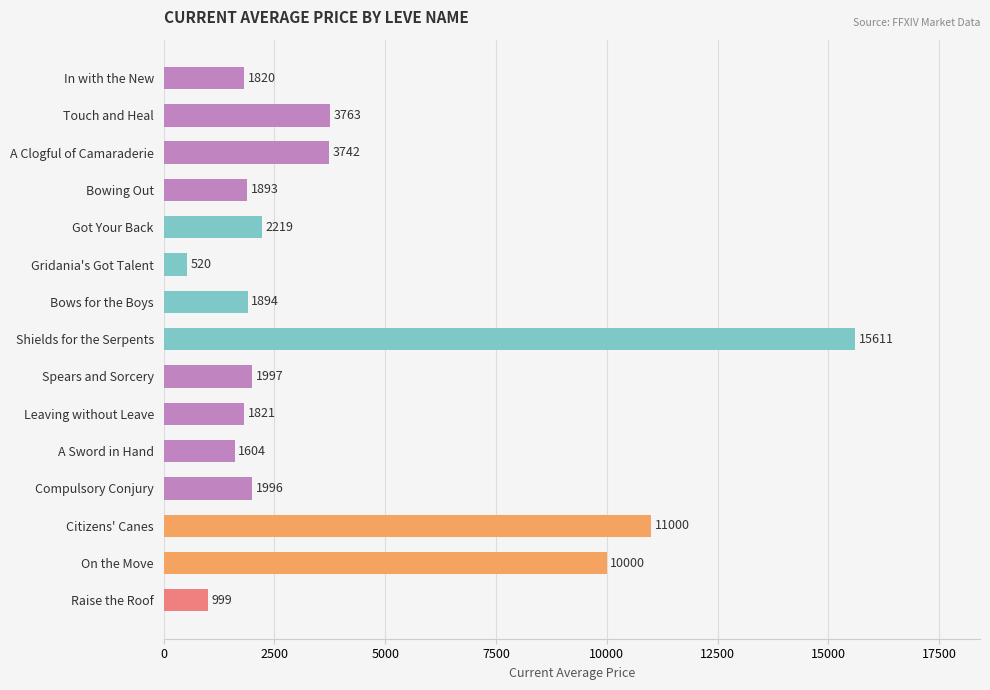

Rank the categories by value from lowest to highest.

Gridania's Got Talent, Raise the Roof, A Sword in Hand, In with the New, Leaving without Leave, Bowing Out, Bows for the Boys, Compulsory Conjury, Spears and Sorcery, Got Your Back, A Clogful of Camaraderie, Touch and Heal, On the Move, Citizens' Canes, Shields for the Serpents